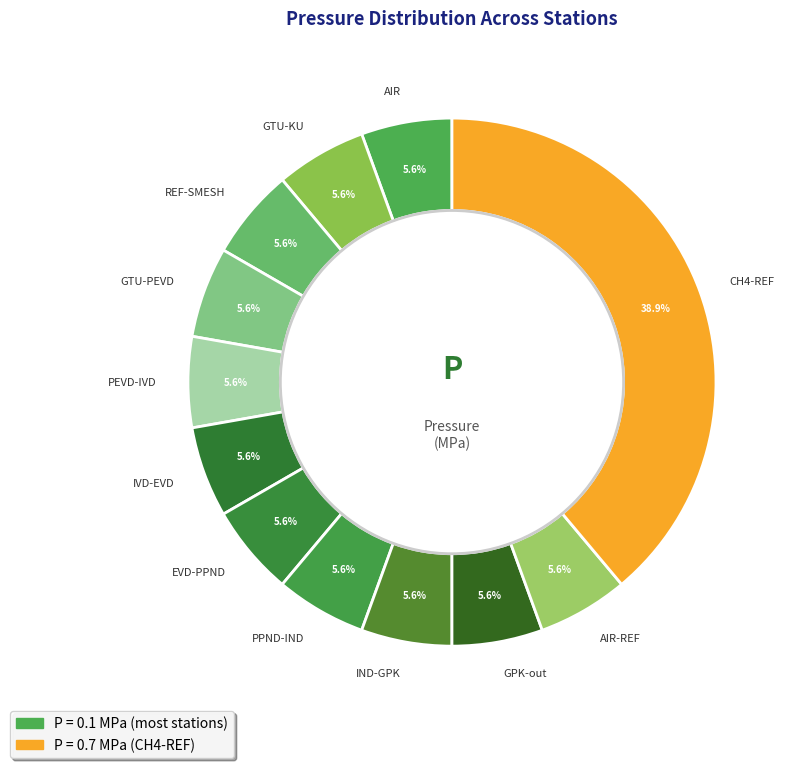

How many slices are in this pie chart?

12